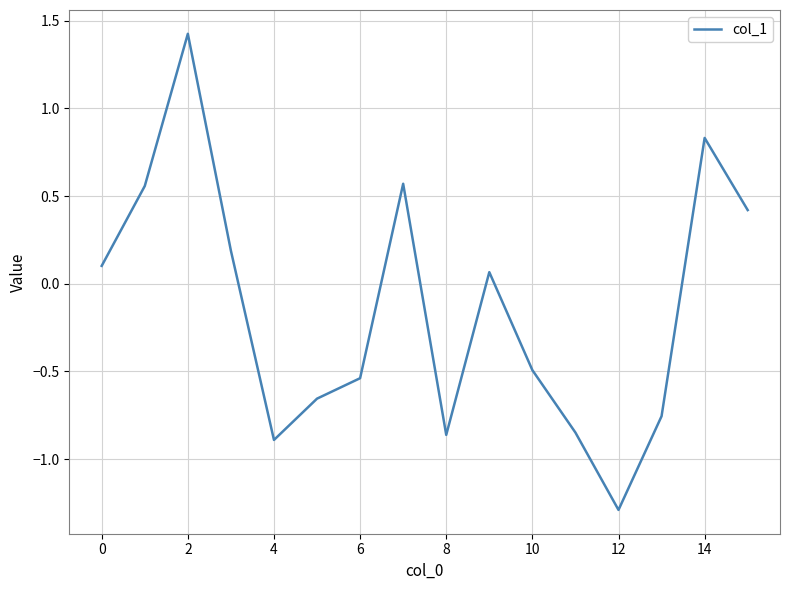

What is the greatest value displayed?

1.4